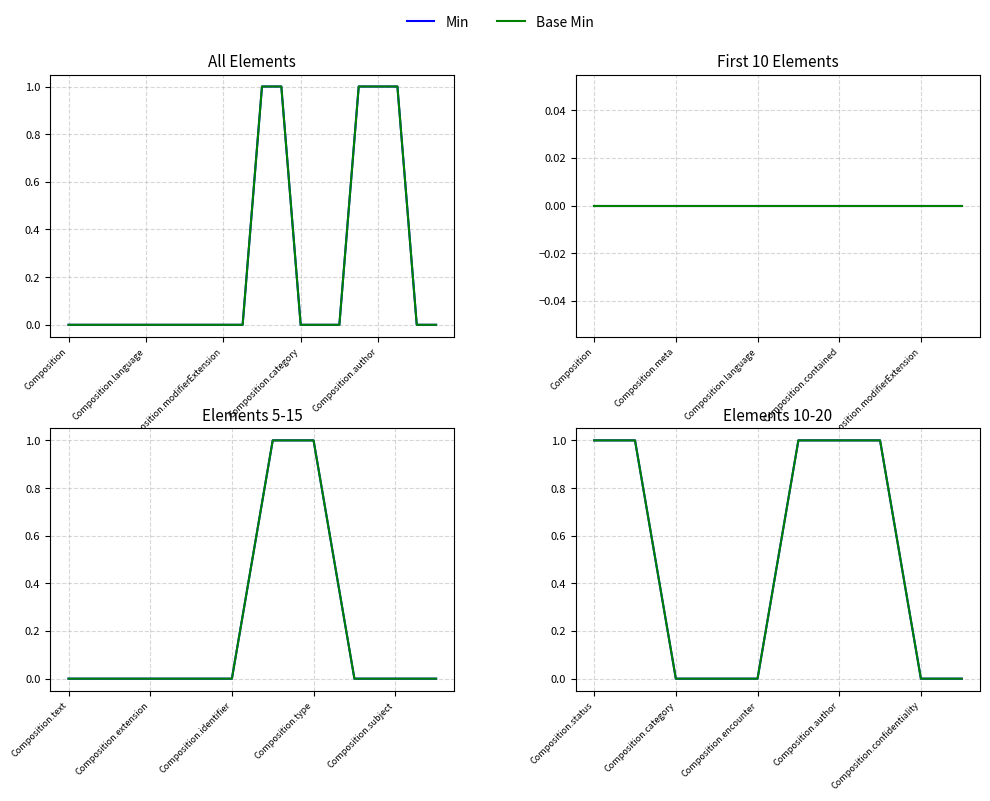

How many data points does each series have?

10